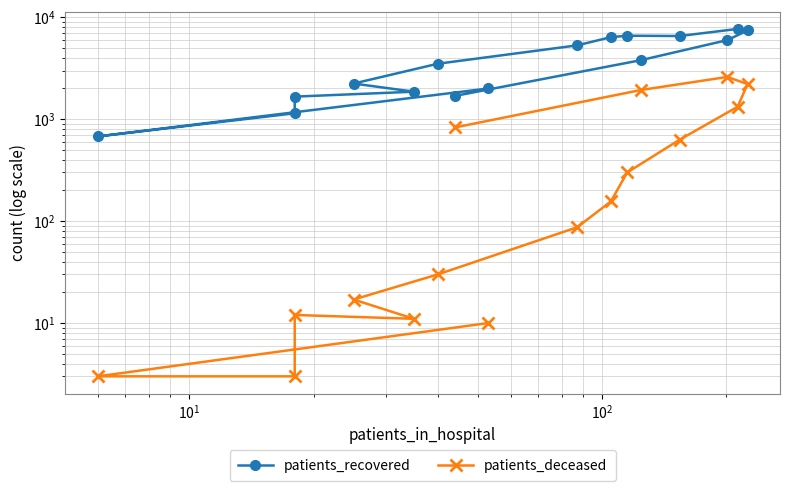

Does the chart display data point markers on the line(s)?

Yes